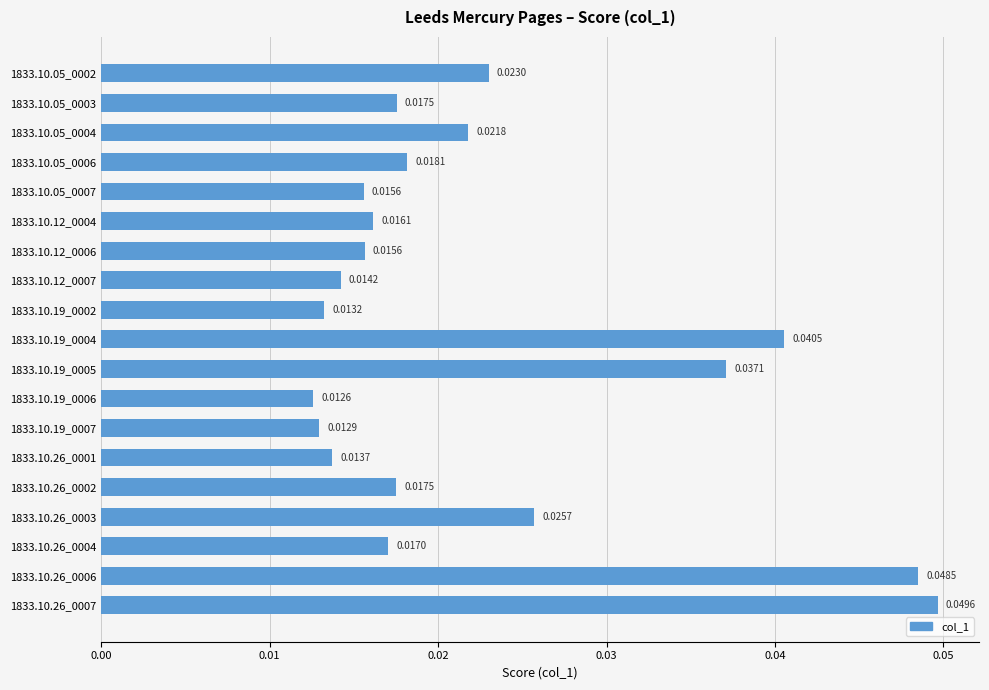

At which category does the chart reach its peak across all series?

1833.10.26_0007